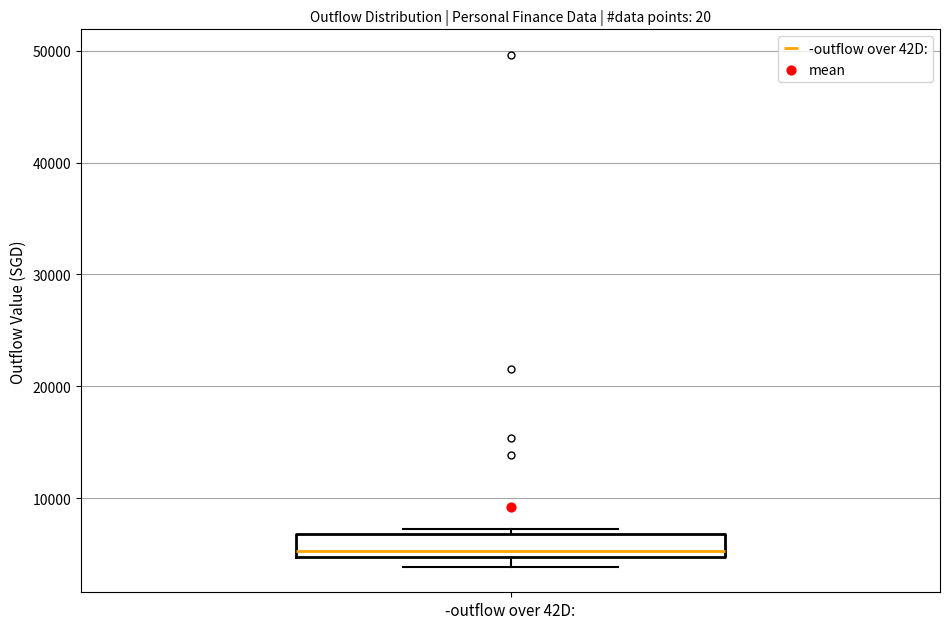

Transcribe this box plot: give where the median line is, the range the box spans, and where the two whiskers end, as read against the y-axis. The values are not printed on the chart, so give them approximately, as read against the axis.

median 5000 (just above the box's lower edge), box 5000 to 7000, whiskers 4000 to 7000 (just above the box's upper edge)